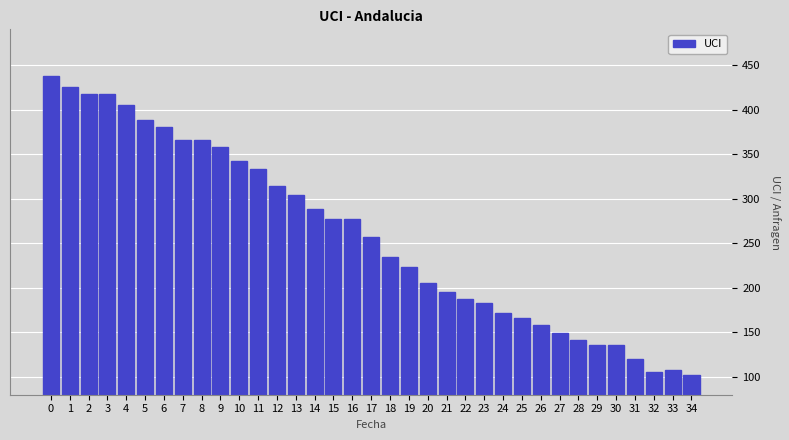

The chart shows a value of 278 at 15. True or false?

True